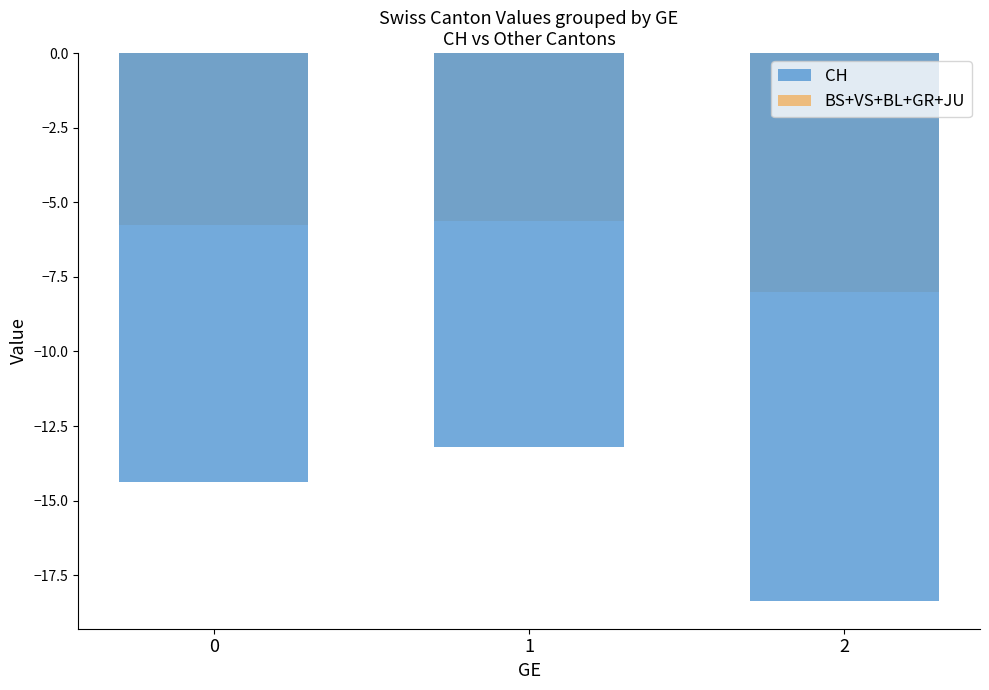

What is the maximum value for CH?

-13.2